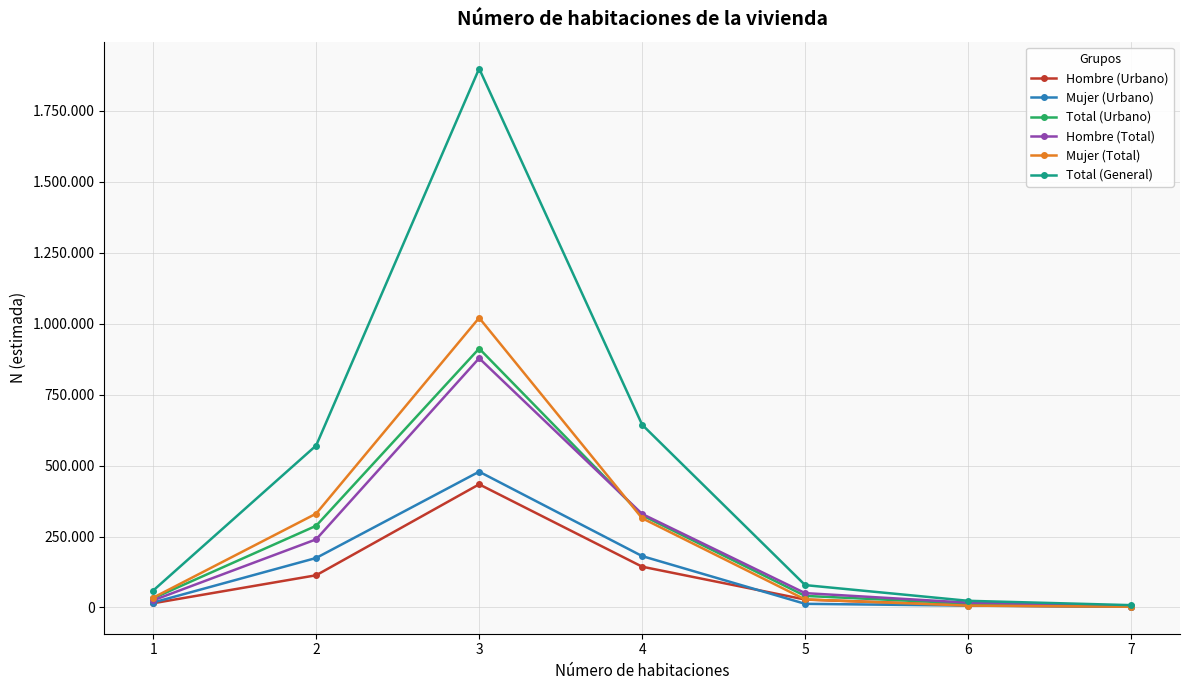

What are all the series names shown in the legend?

Hombre (Urbano), Mujer (Urbano), Total (Urbano), Hombre (Total), Mujer (Total), Total (General)